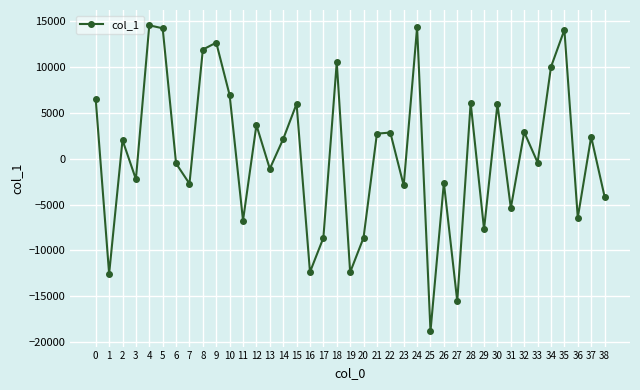

What is the sum of all values?

21352.6